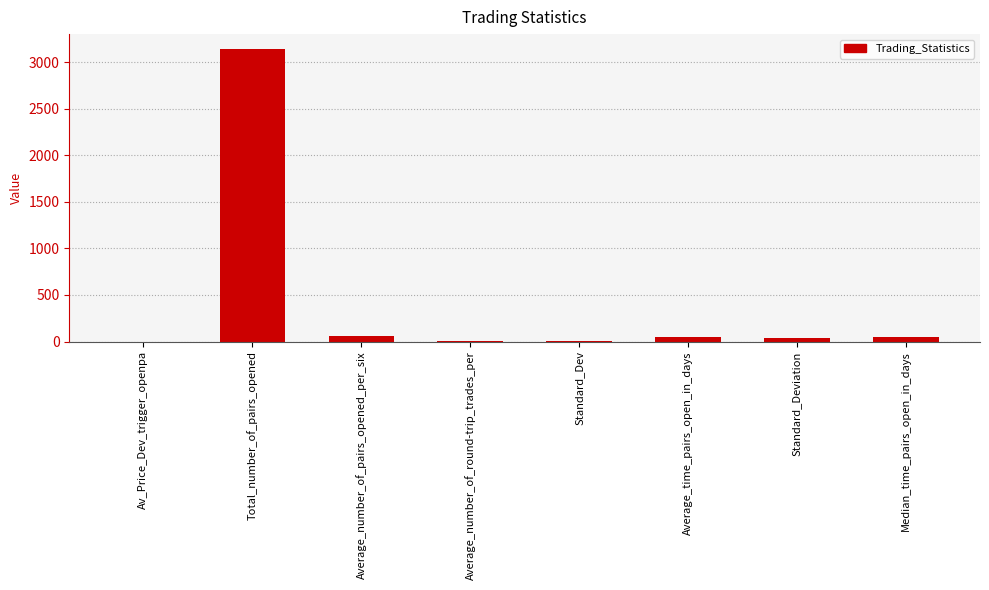

What is the greatest value displayed?

3145.0